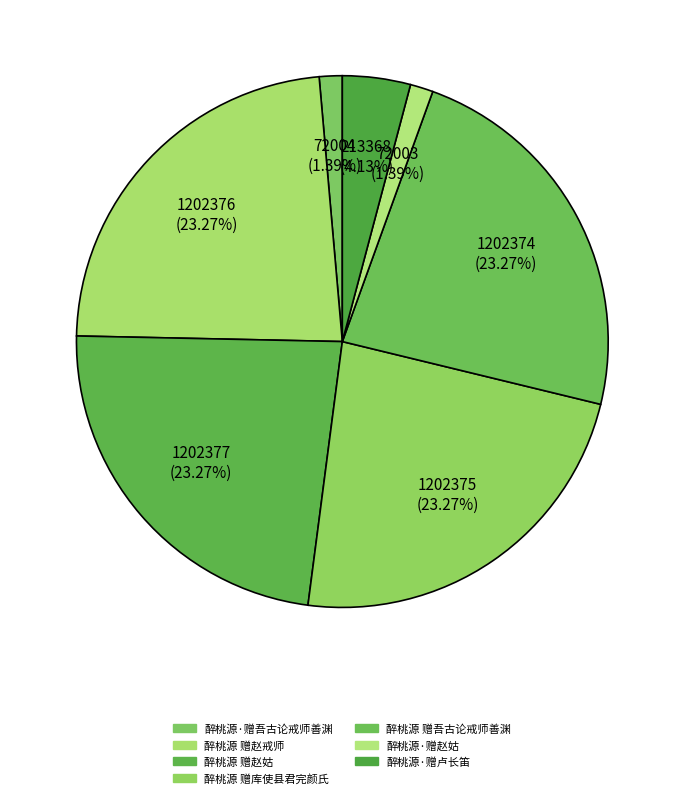

How many segments does this pie chart have?

7